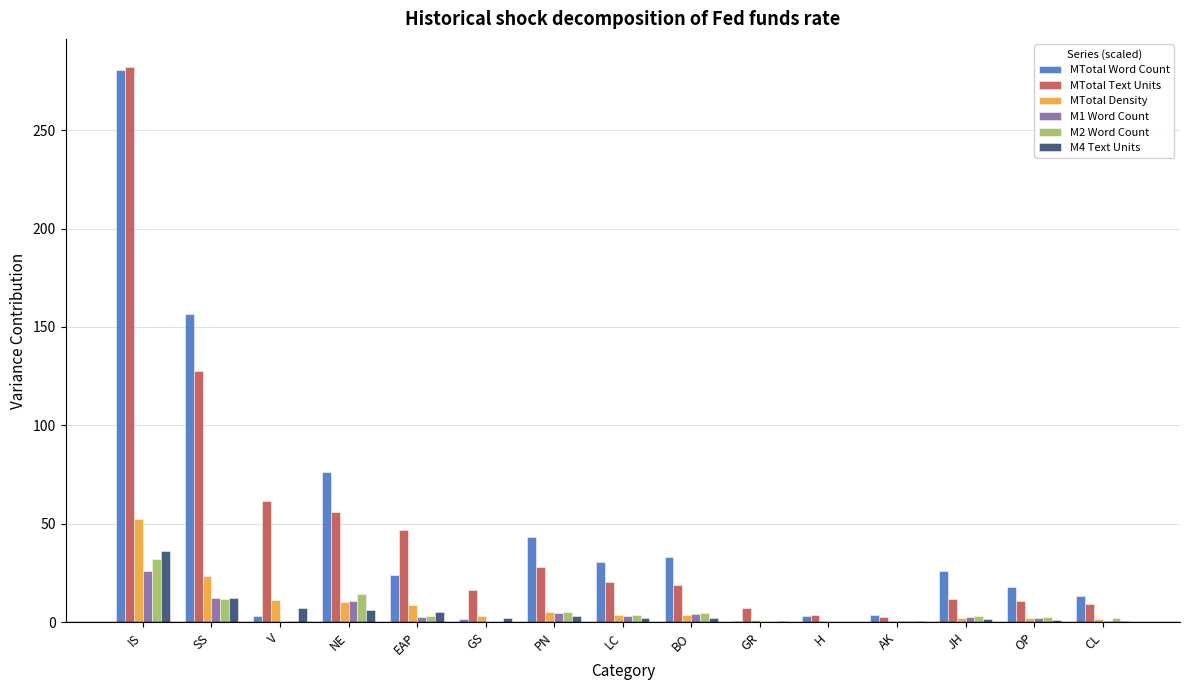

What is the maximum value shown in the chart?

282.2